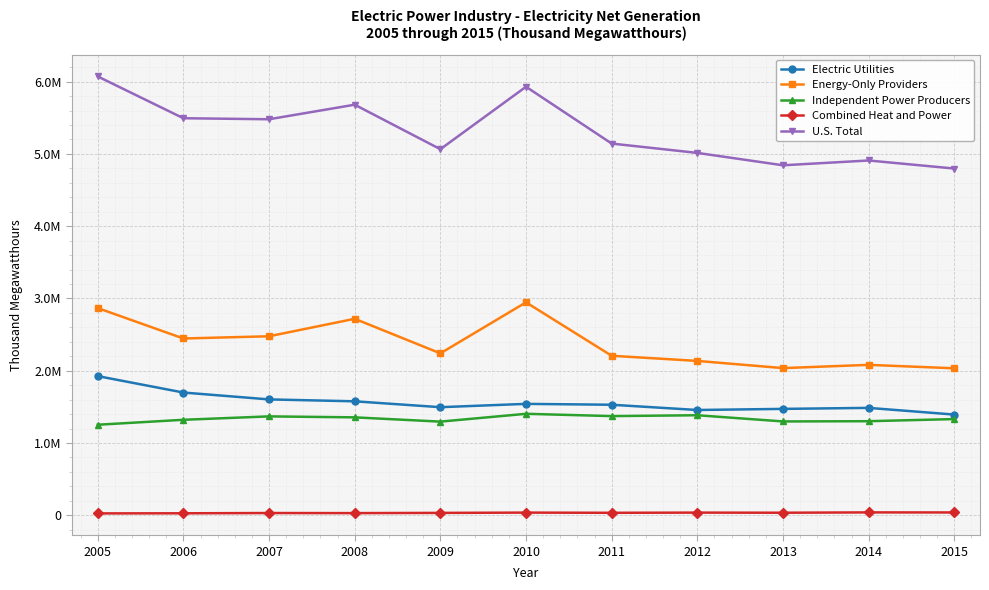

Rank the series at 2007 from lowest to highest value.

Combined Heat and Power, Independent Power Producers, Electric Utilities, Energy-Only Providers, U.S. Total